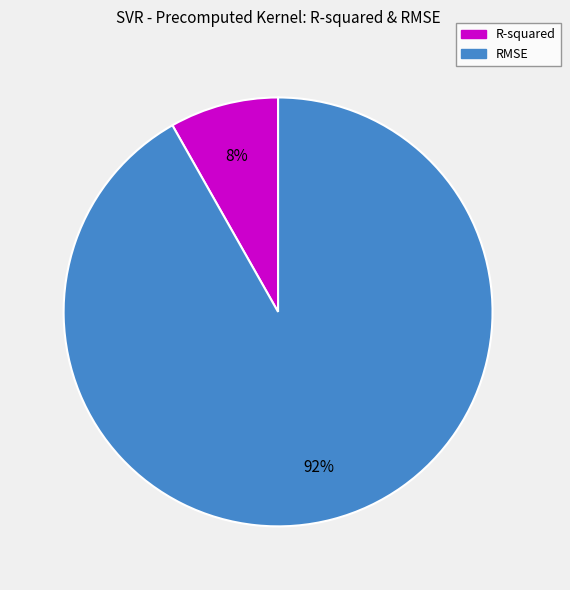

Does RMSE account for over 50% of the chart?

Yes